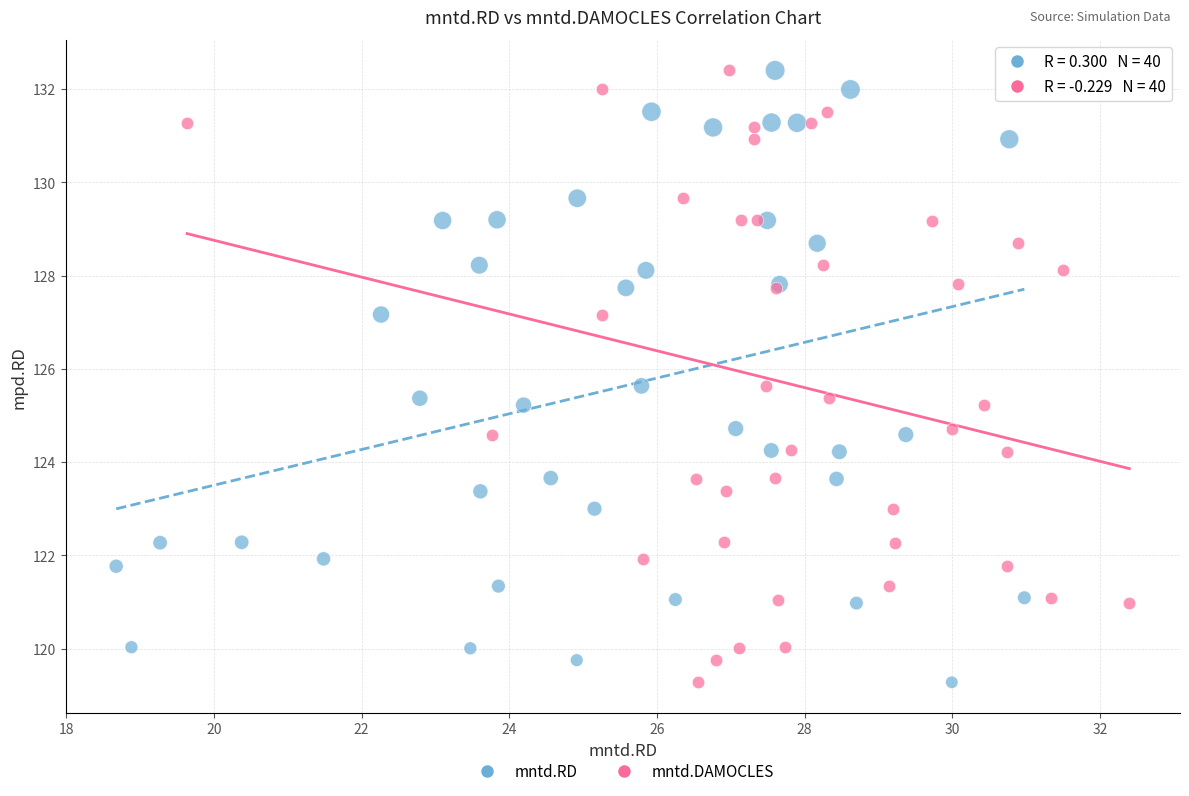

What are all the series names shown in the legend?

mntd.RD, mntd.DAMOCLES